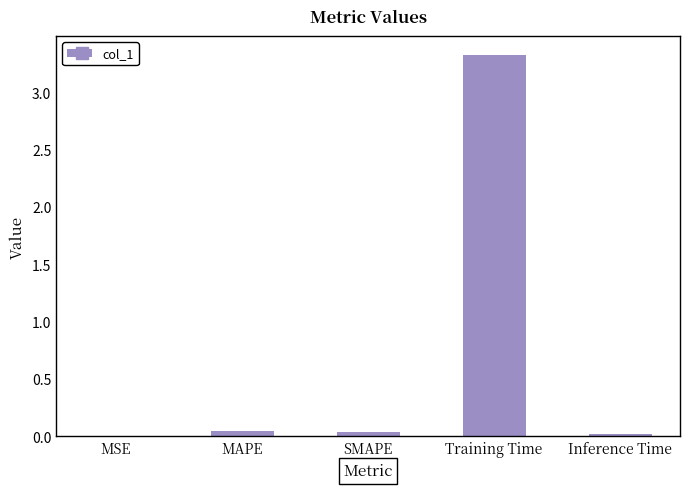

Does the chart contain stacked bars?

No